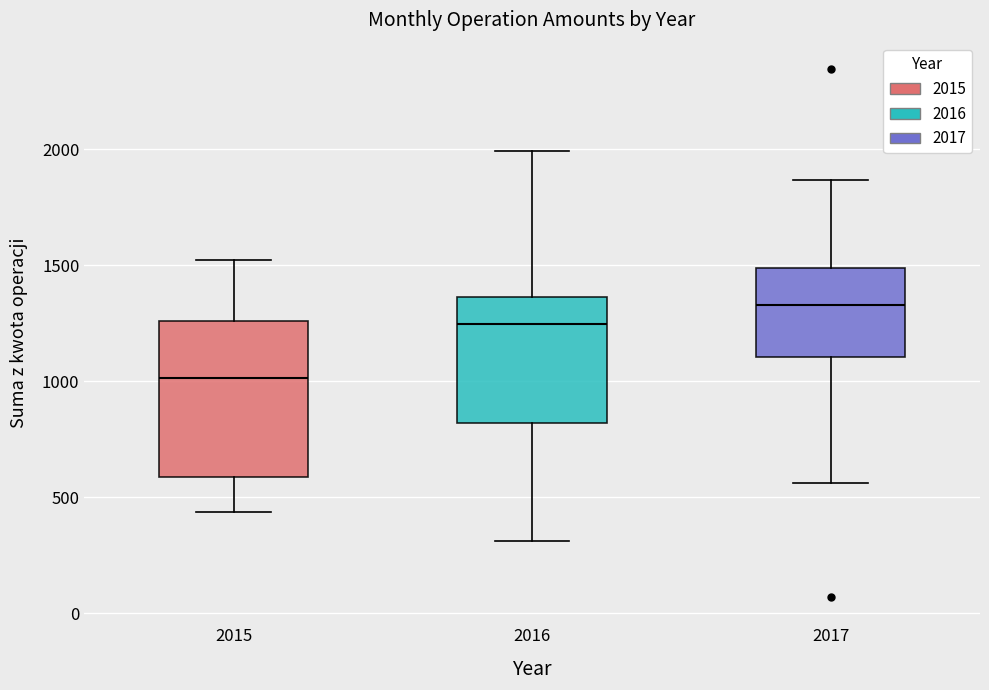

Where does the median line of the box at x = 2017 sit on the y-axis? The values are not printed on the chart, so give them approximately, as read against the axis.

1350